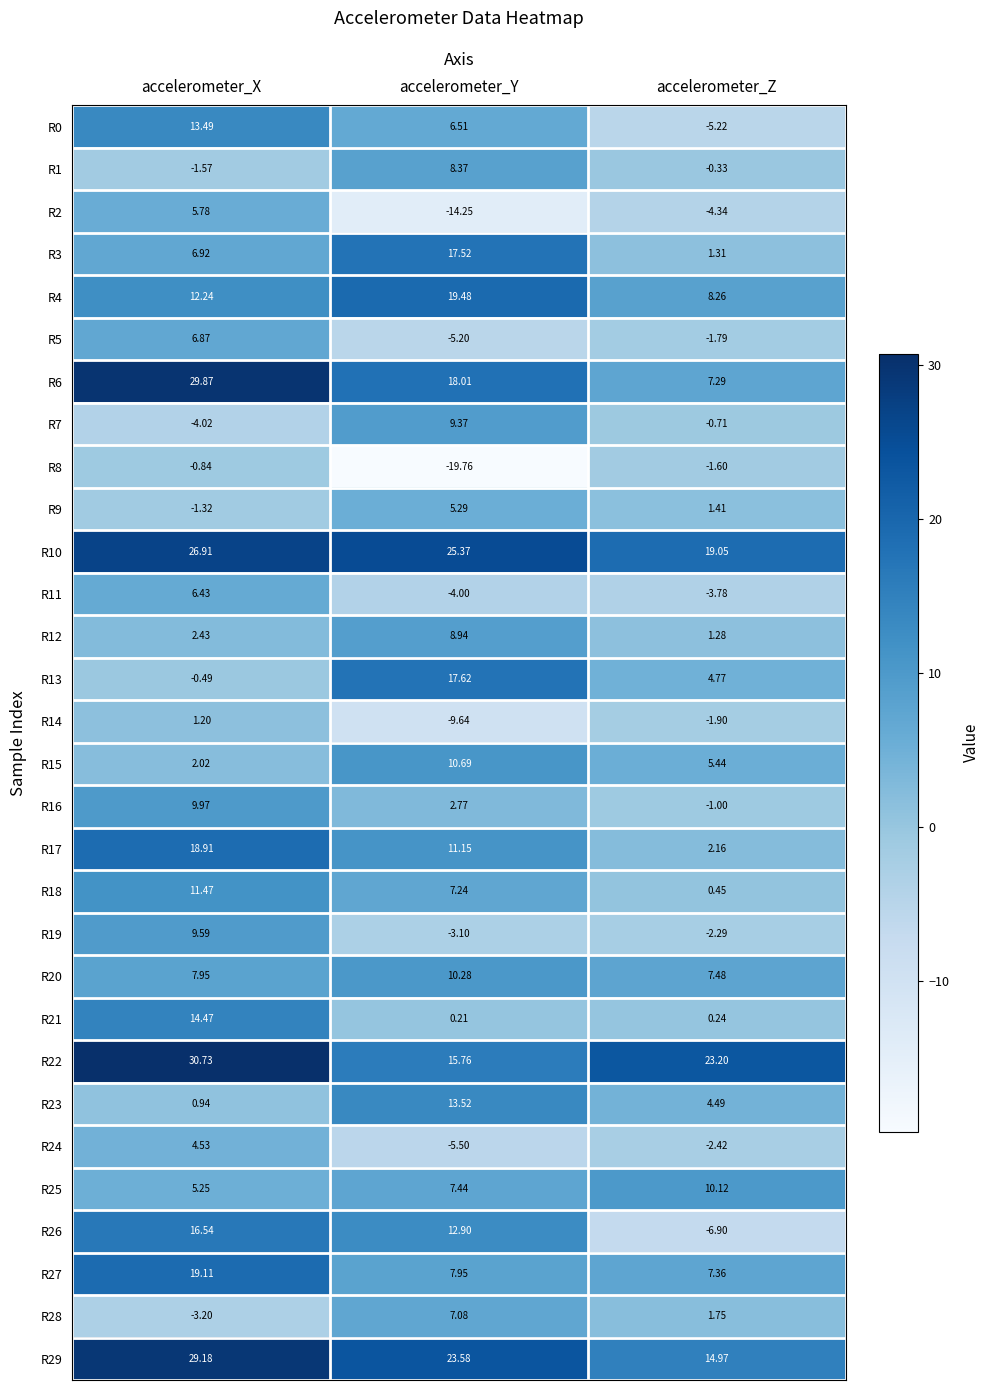

Which label corresponds to the smallest value in the chart?

accelerometer_Y